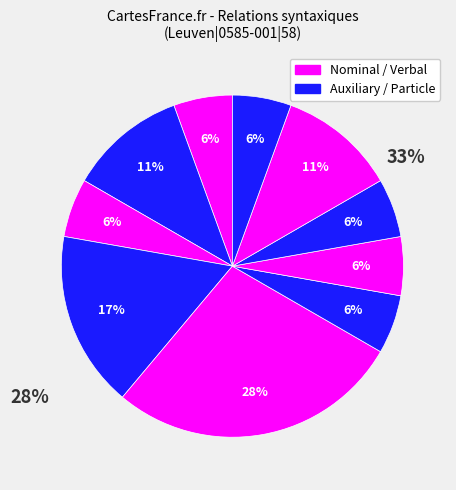

Is there a majority slice in this chart?

No